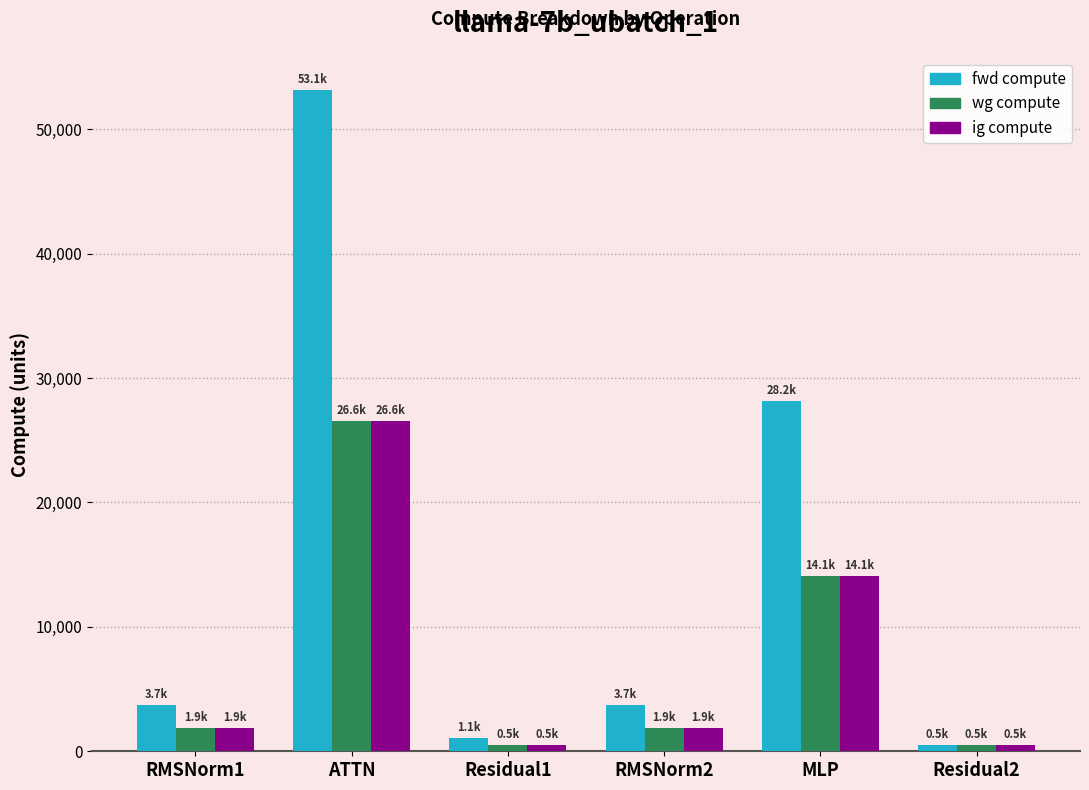

Reading left to right, list all the values displayed in this chart.

fwd compute: RMSNorm1=3737.5	ATTN=53147.8	Residual1=1073.4	RMSNorm2=3737.5	MLP=28179.5	Residual2=536.7
wg compute: RMSNorm1=1868.7	ATTN=26573.9	Residual1=536.7	RMSNorm2=1868.7	MLP=14089.7	Residual2=536.7
ig compute: RMSNorm1=1868.7	ATTN=26573.9	Residual1=536.7	RMSNorm2=1868.7	MLP=14089.7	Residual2=536.7